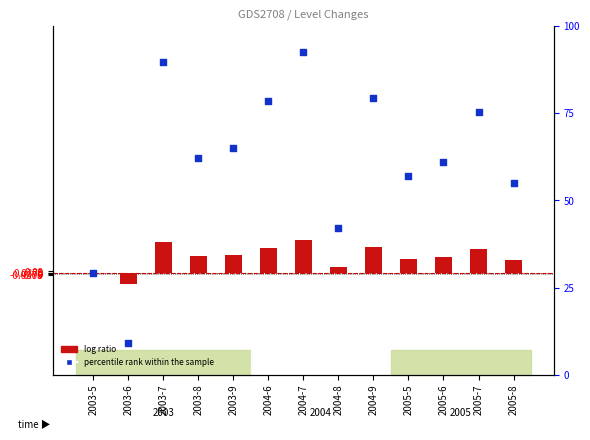

What are all the series names shown in the legend?

log ratio, percentile rank within the sample